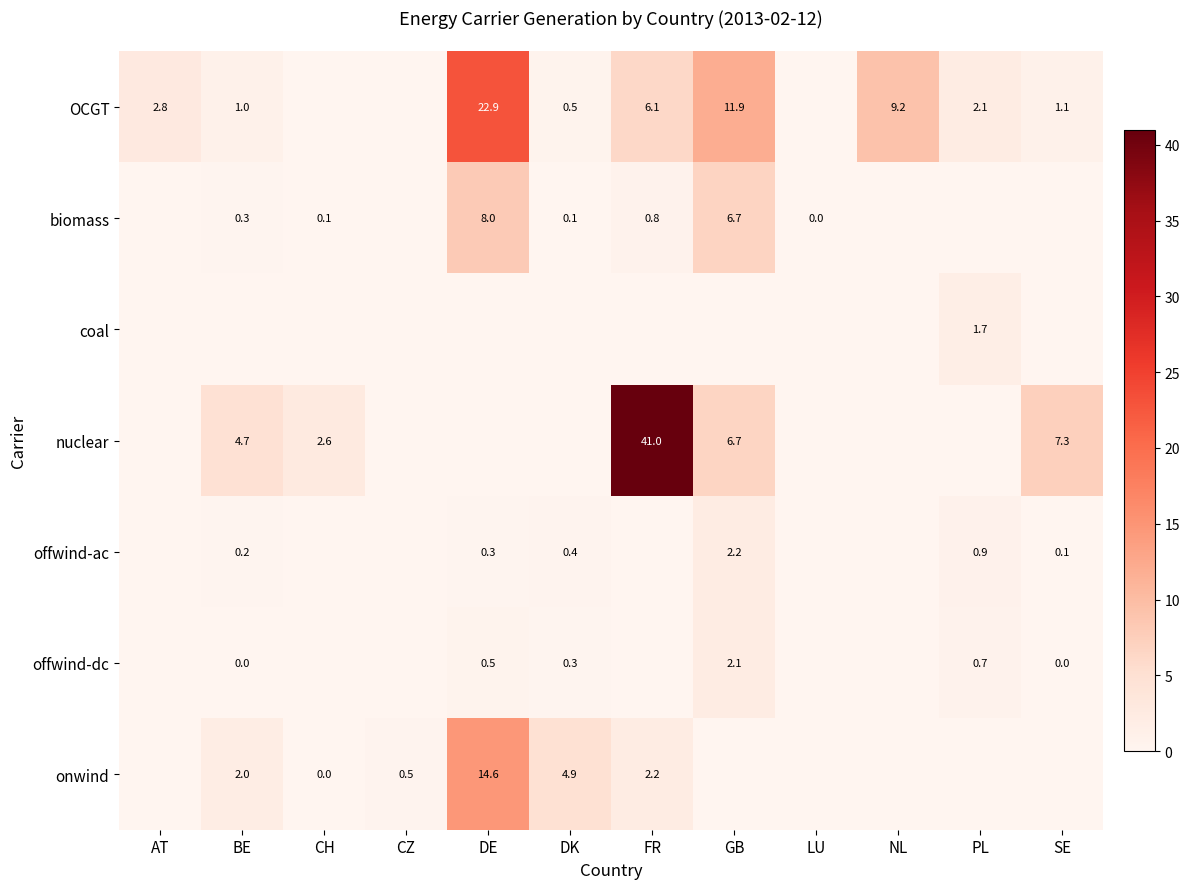

The value of onwind at CZ is 0.5. True or false?

True